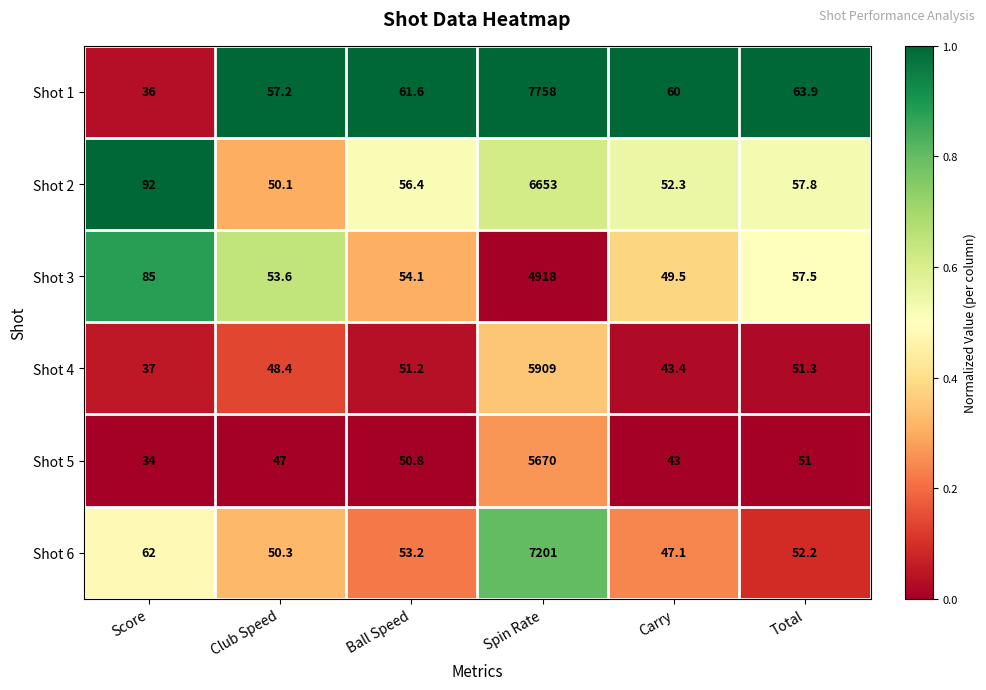

At which category is the sum across all series the highest?

Spin Rate